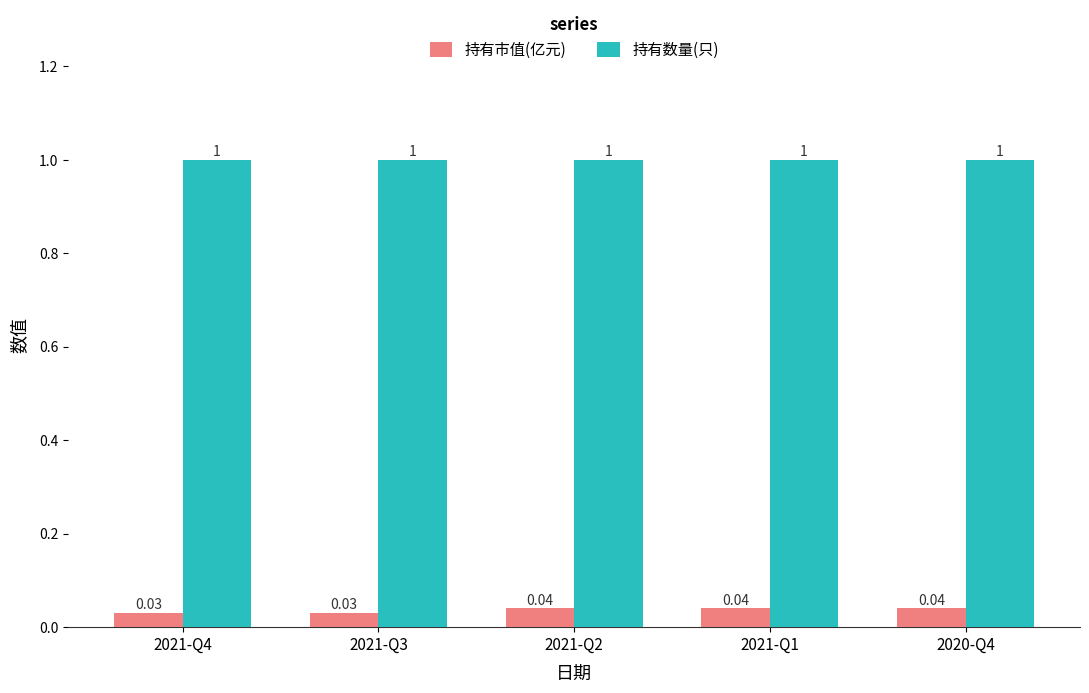

What is the total value across all series at 2020-Q4?

1.0